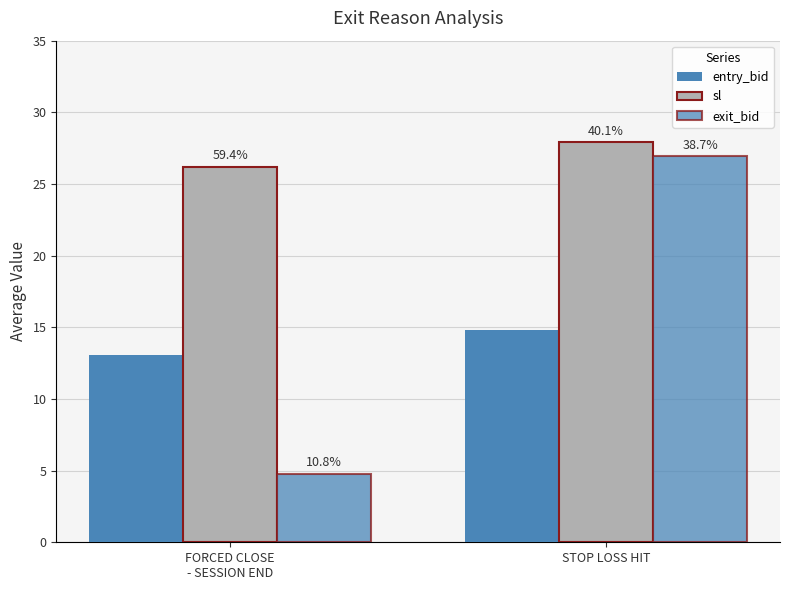

How many bars are there in each group?

3